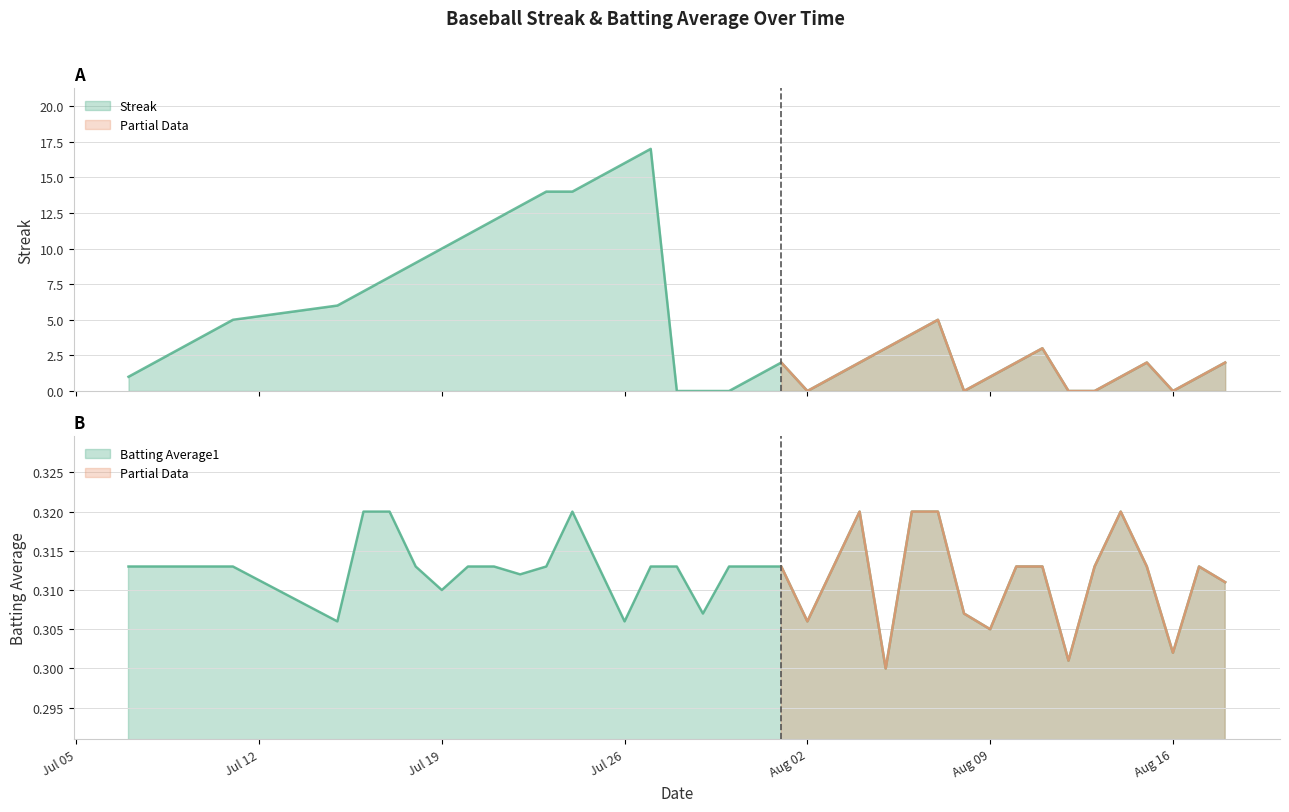

How many lines are shown in the chart?

2